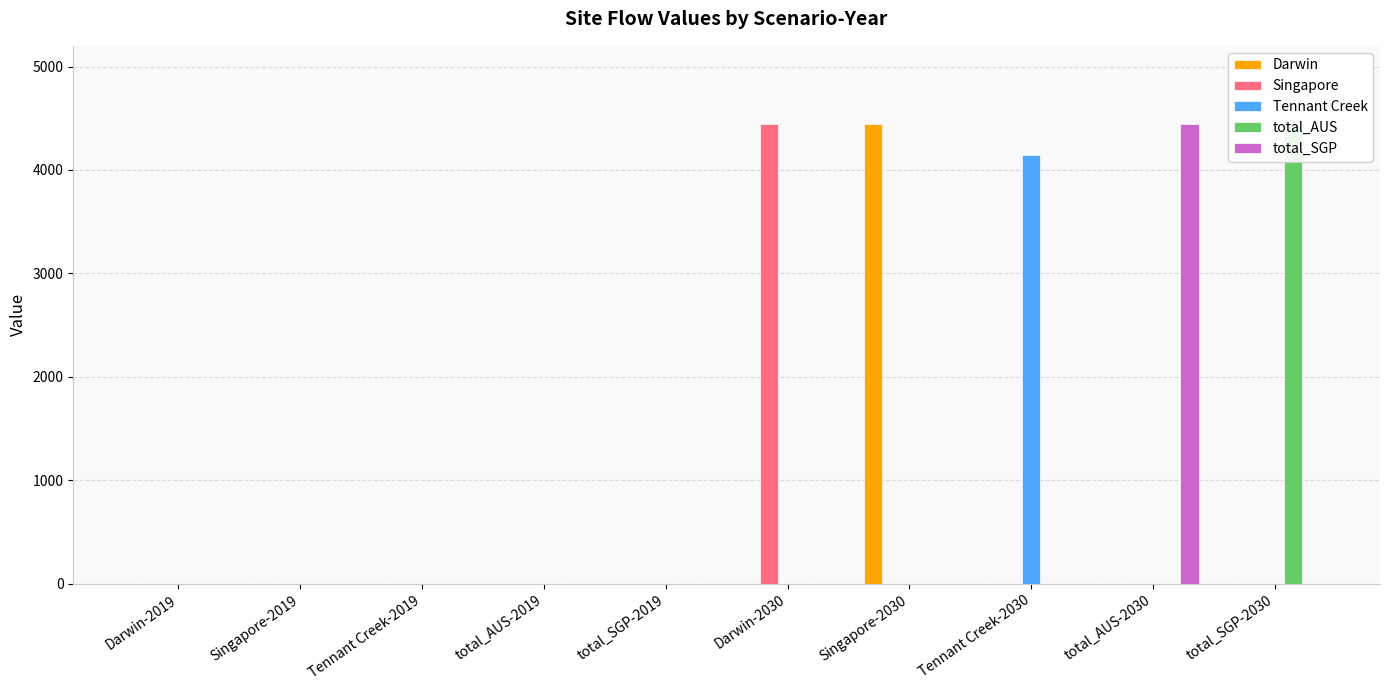

True or false: Darwin has a value of -2574.4 at Darwin-2030.

False